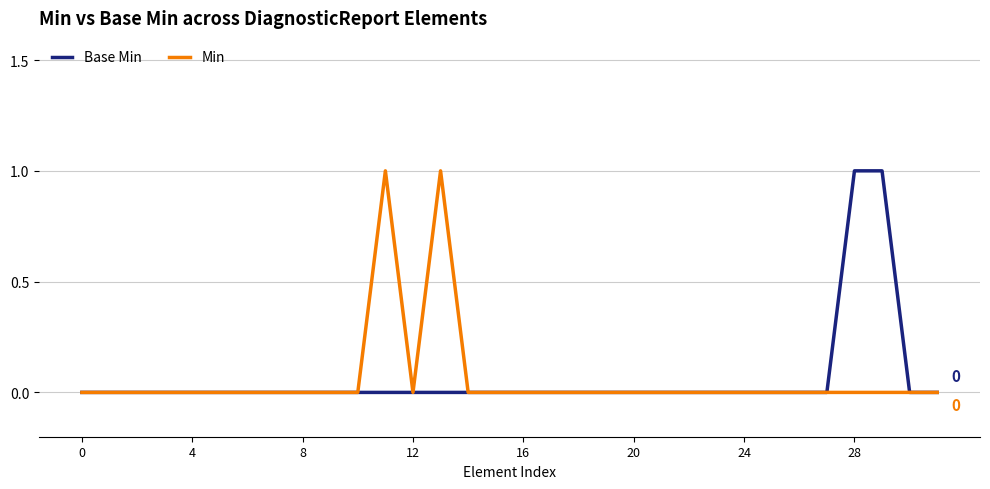

How many interior local peaks does the Min series have?

2